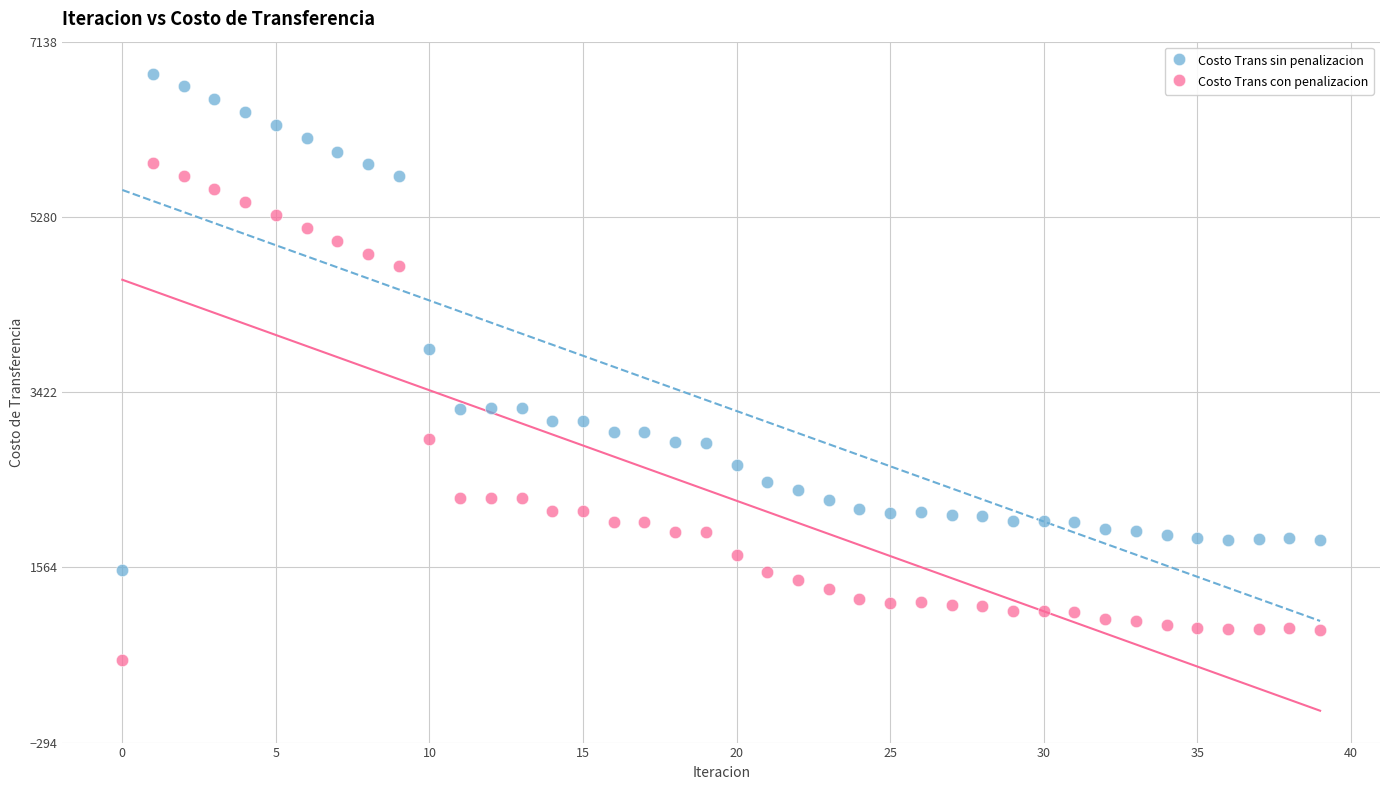

Which series reaches the minimum Y coordinate?

Costo Trans con penalizacion